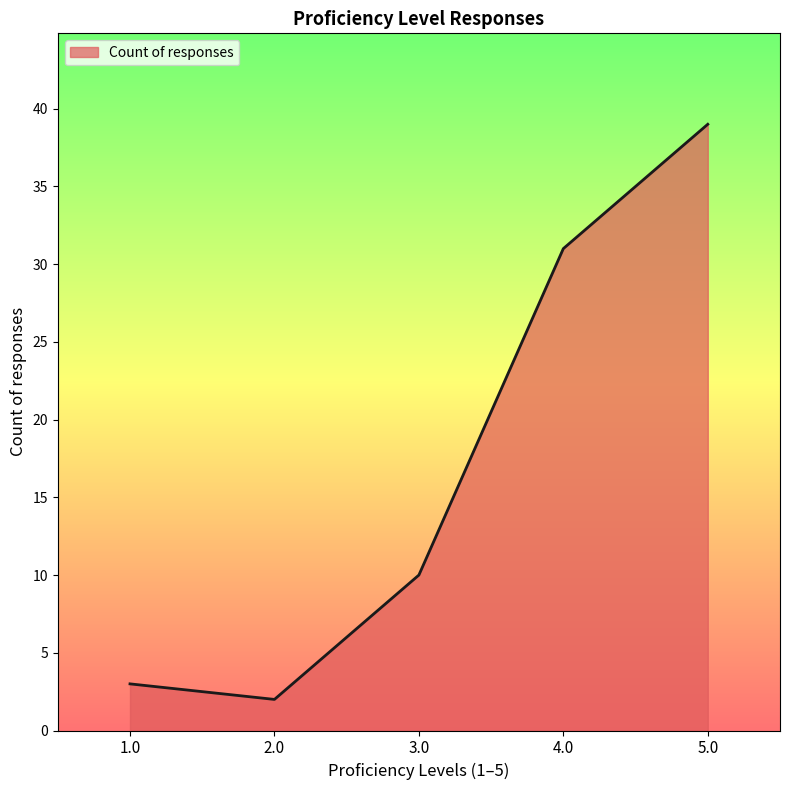

Where is the data nearest to the value 20?

3.0